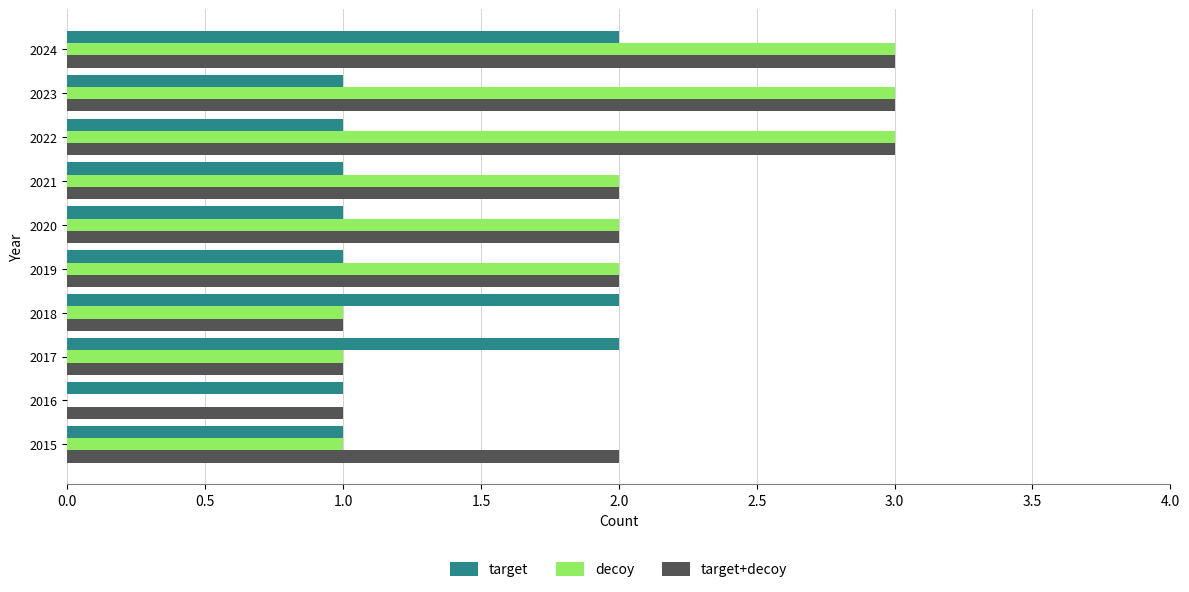

What is the maximum value shown in the chart?

3